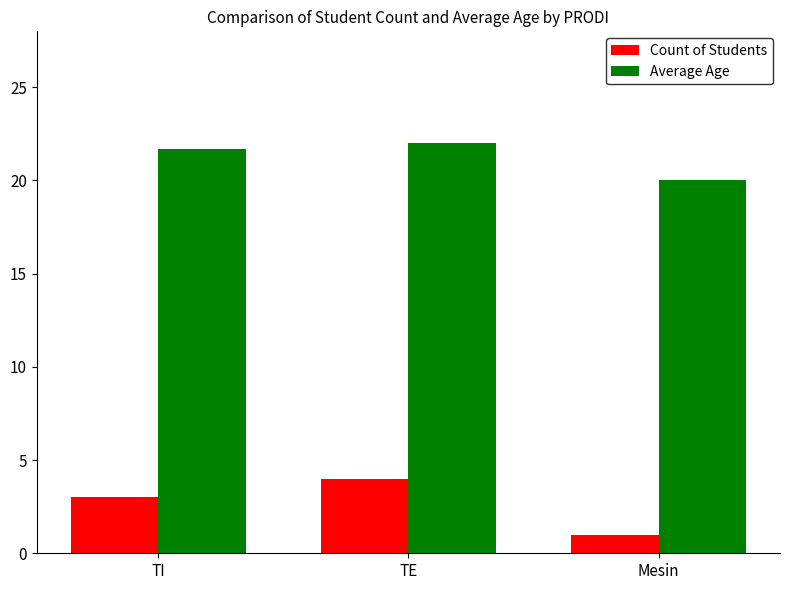

What is the average value of the Count of Students series?

2.7